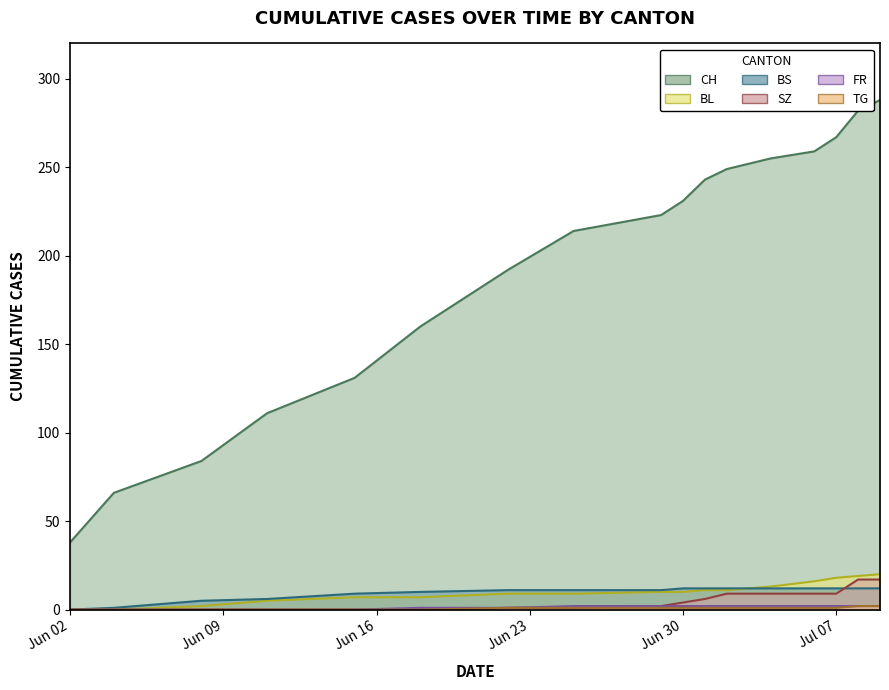

What value does the BS series have at Jun 30?

12